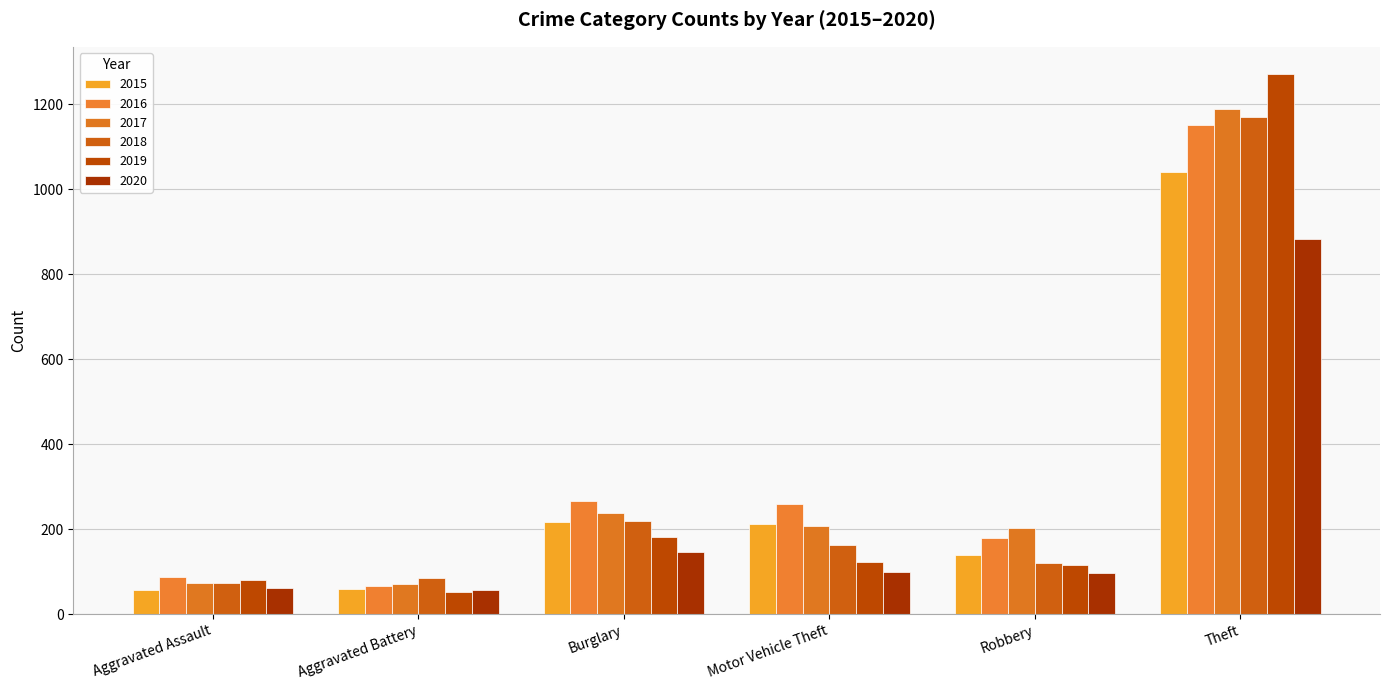

At how many categories does at least one series exceed 539?

1